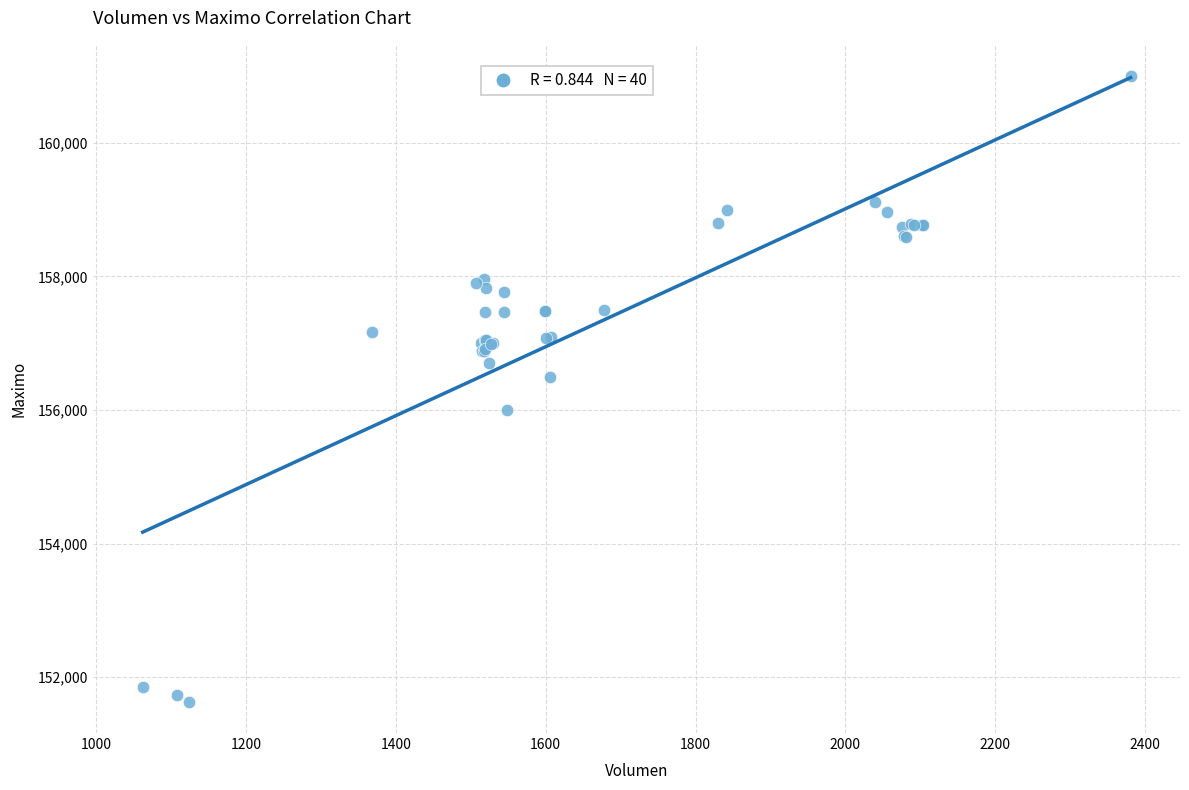

What Y value in the scatter plot is closest to 156316?

156500